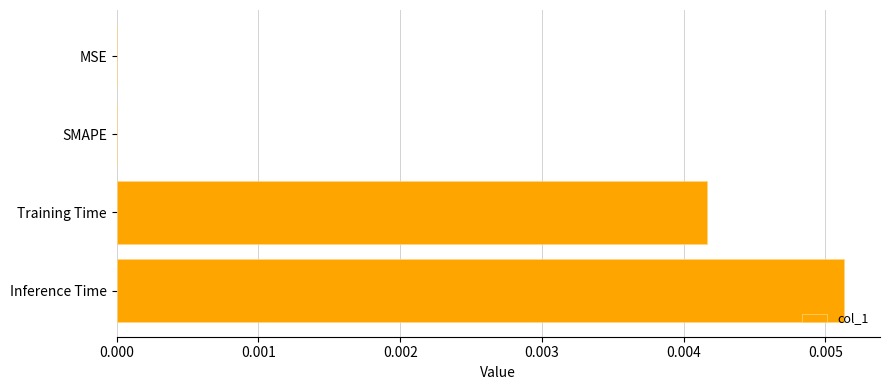

The chart shows a value of 0.0 at Training Time. True or false?

True